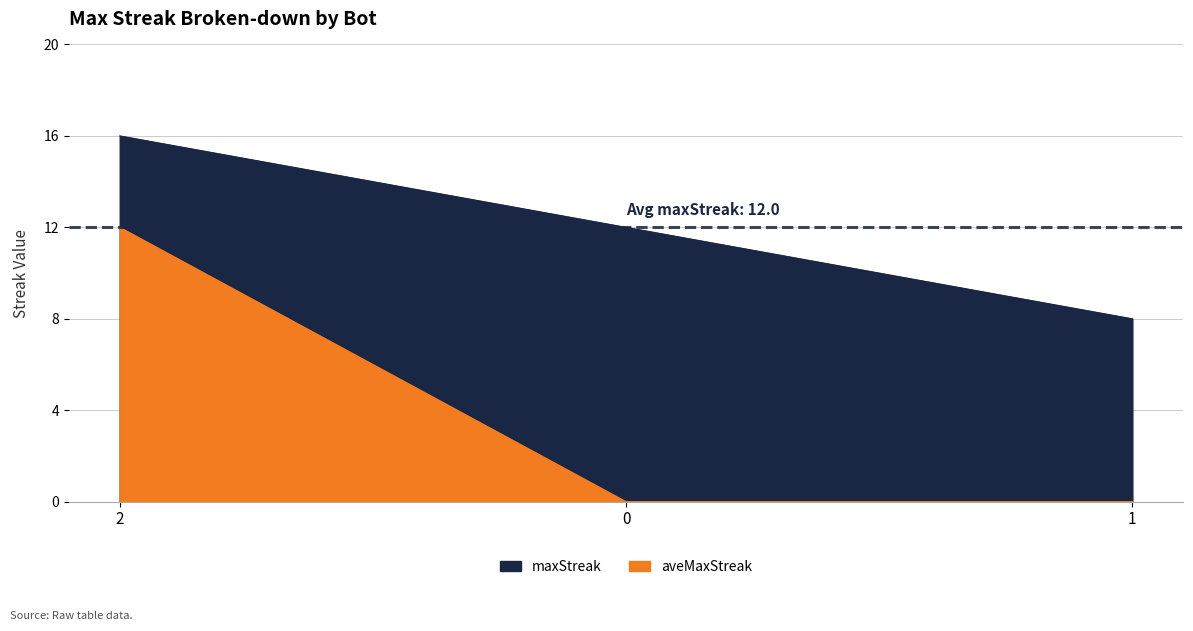

At how many categories does at least one series exceed 10?

2